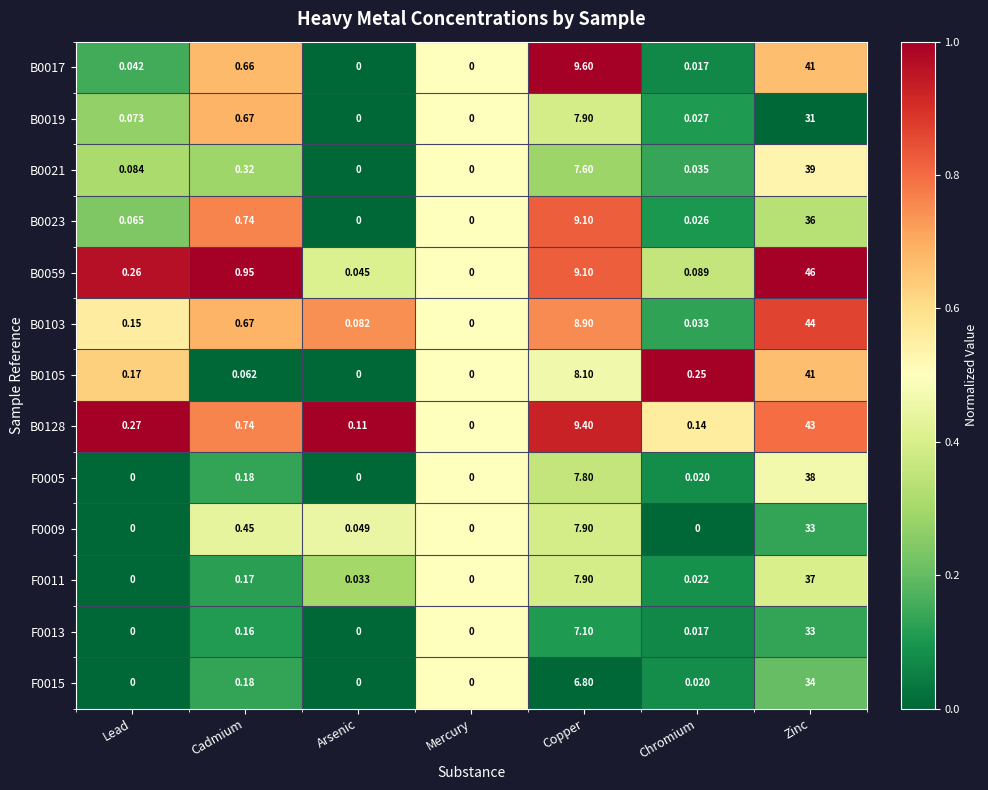

At which label is B0059 closest to 23?

Copper